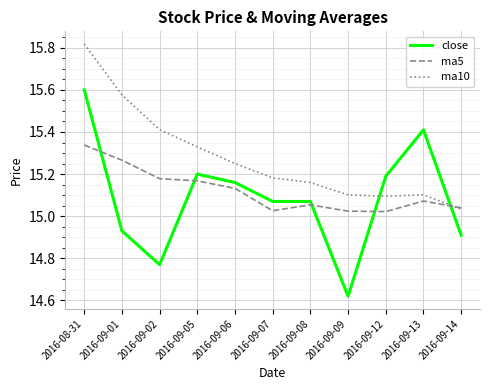

At which label does close first exceed 15?

2016-08-31